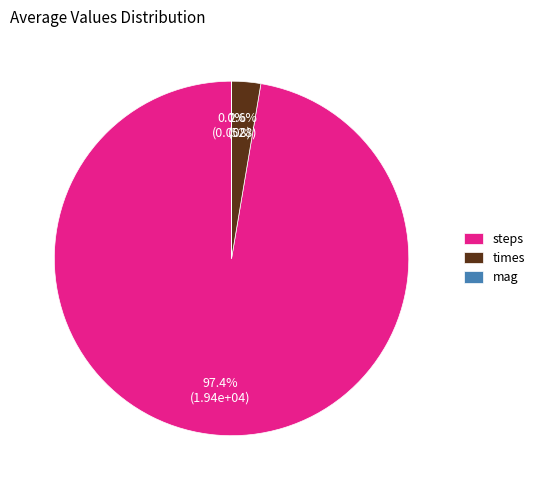

Which slice represents more than half of the pie?

steps